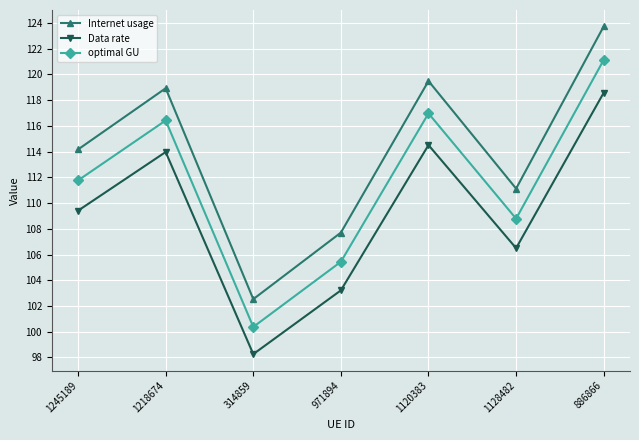

True or false: Data rate has more than 0 points higher than both neighbors.

True